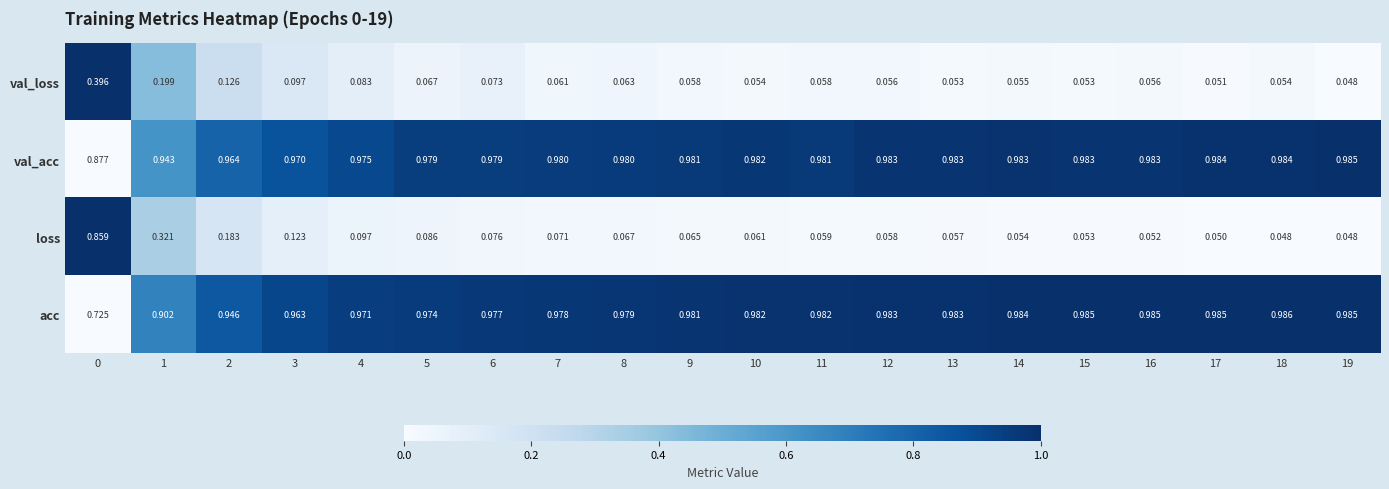

Which series has the largest total across all categories?

val_acc